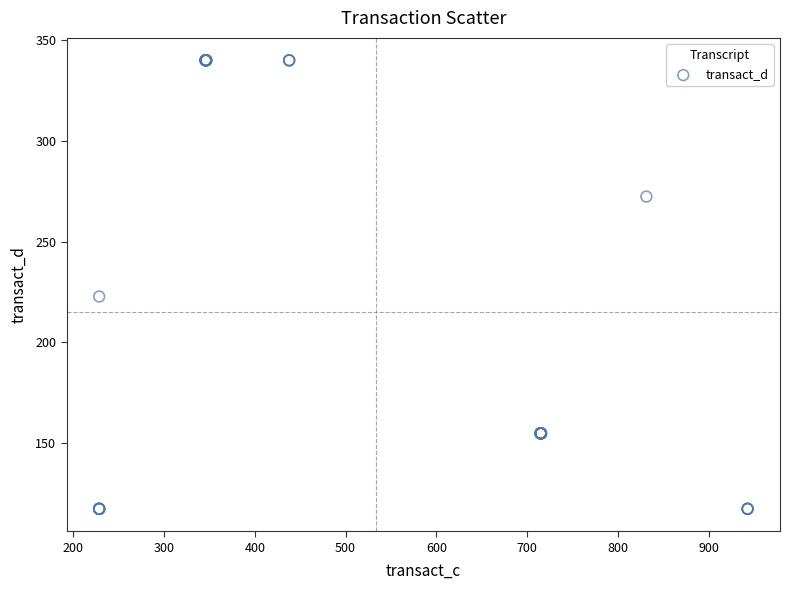

What Y value in the scatter plot is closest to 228?

222.8